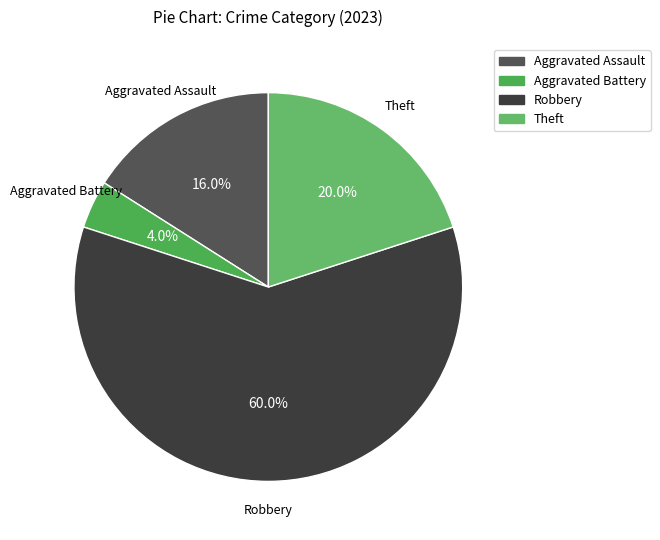

Approximately how many times larger is the value at Theft compared to Aggravated Battery?

5.0